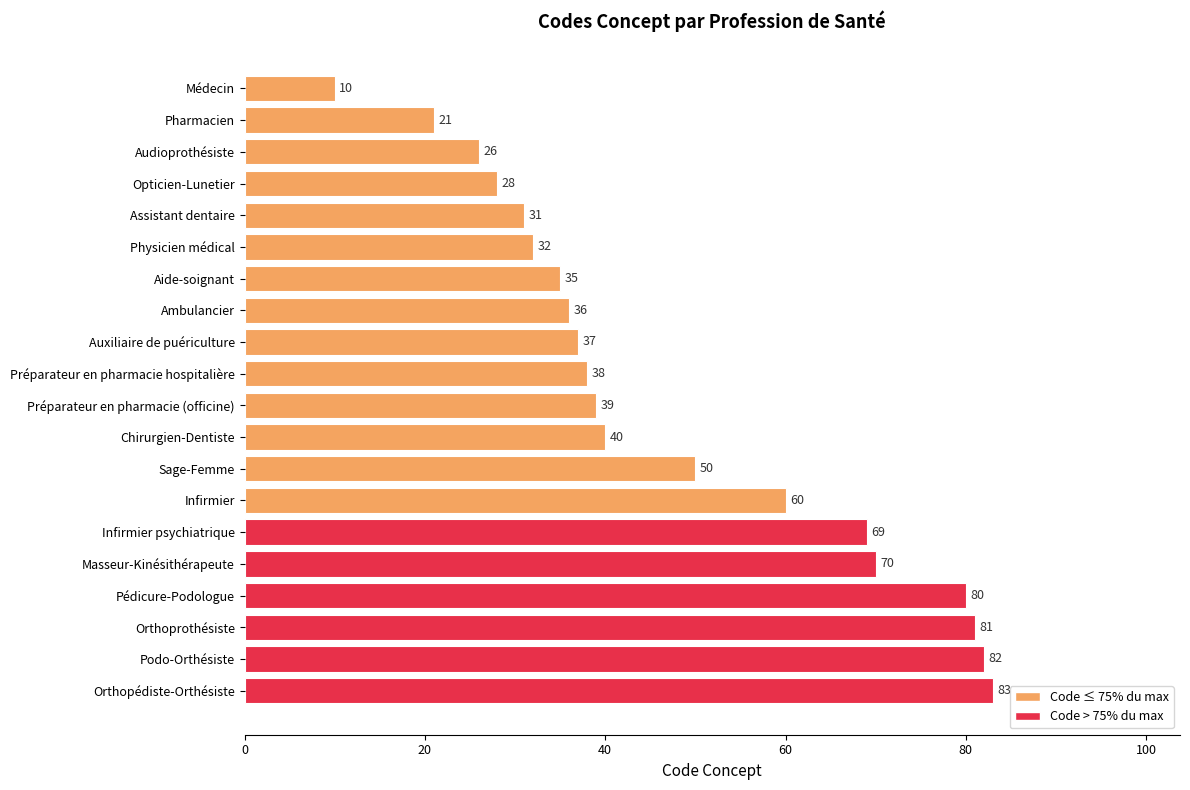

What is the difference between the maximum and minimum values?

73